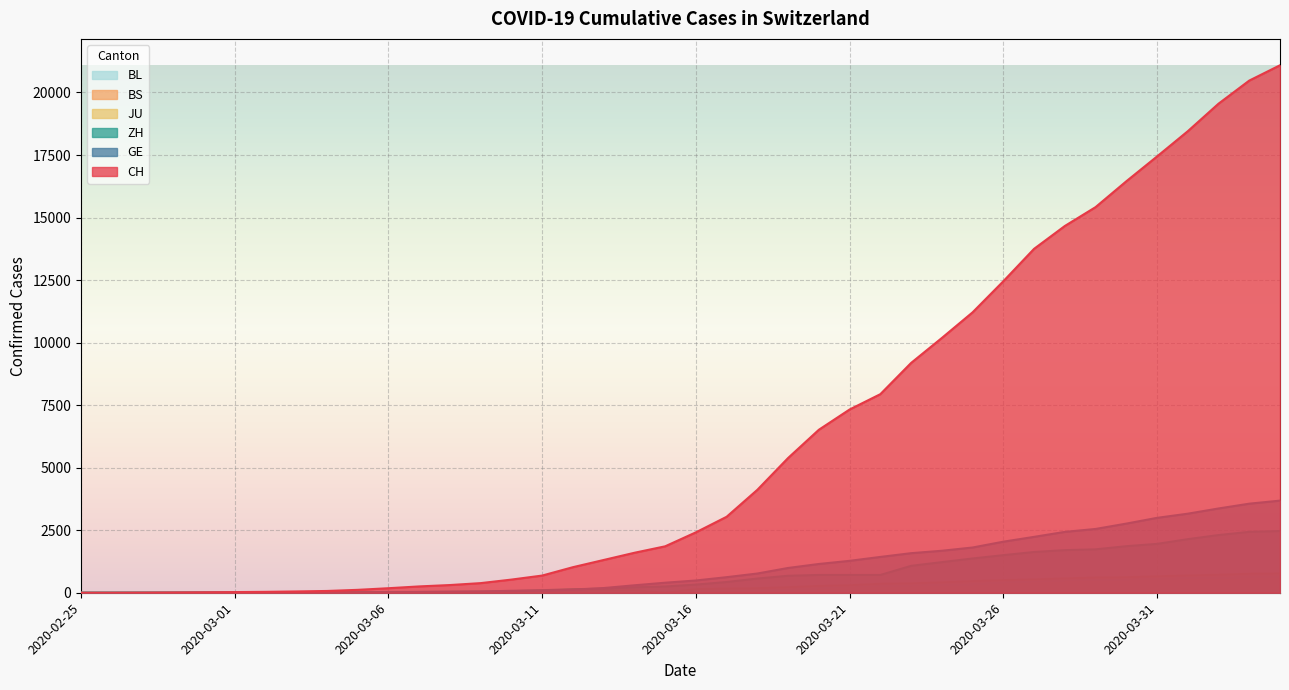

What is the label of the 35th point from the right?

2020-03-01